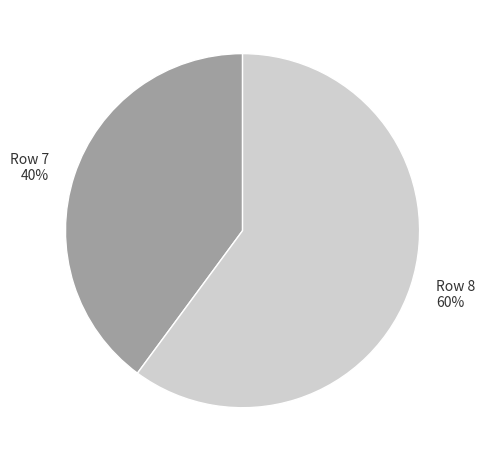

Does any single category account for the majority?

Yes